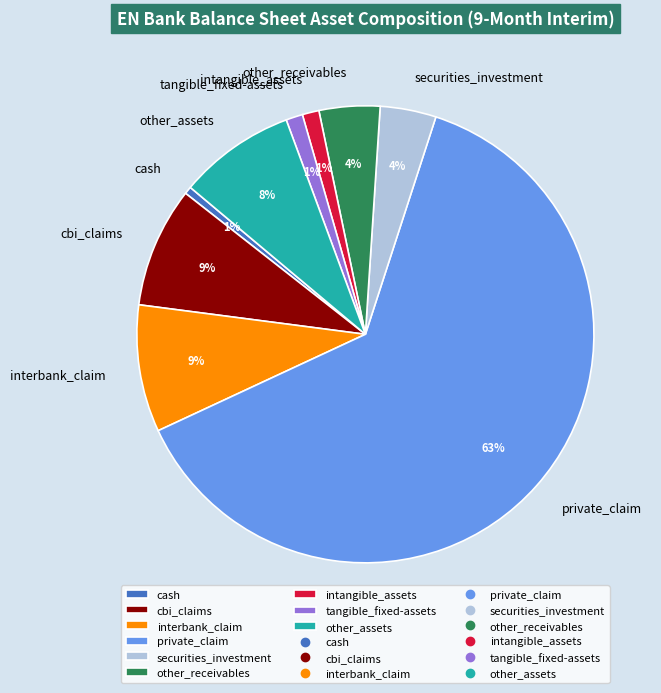

Combined, do private_claim and intangible_assets account for over 50%?

Yes